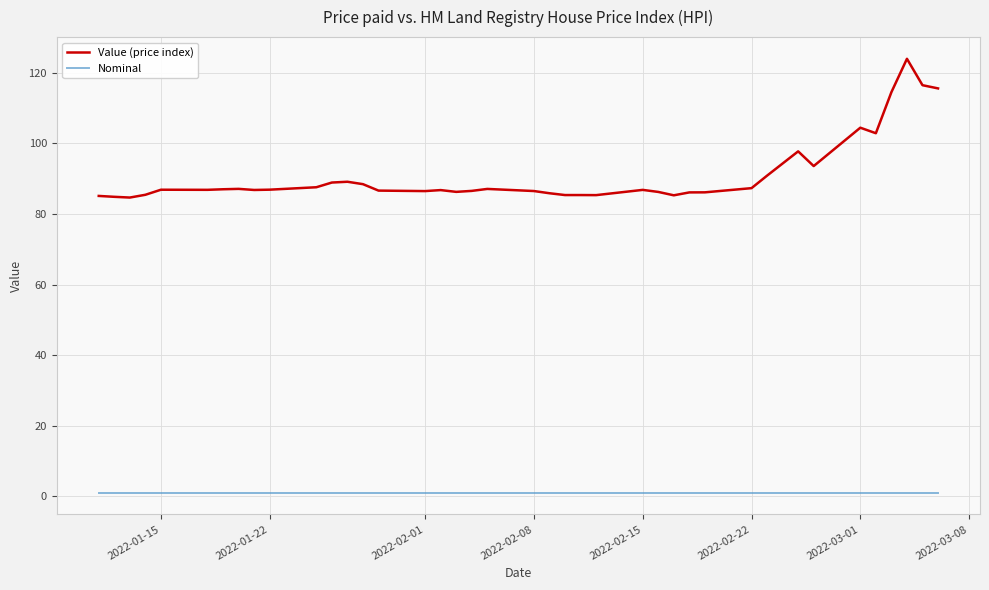

Which series has the largest range (max minus min)?

Value (price index)